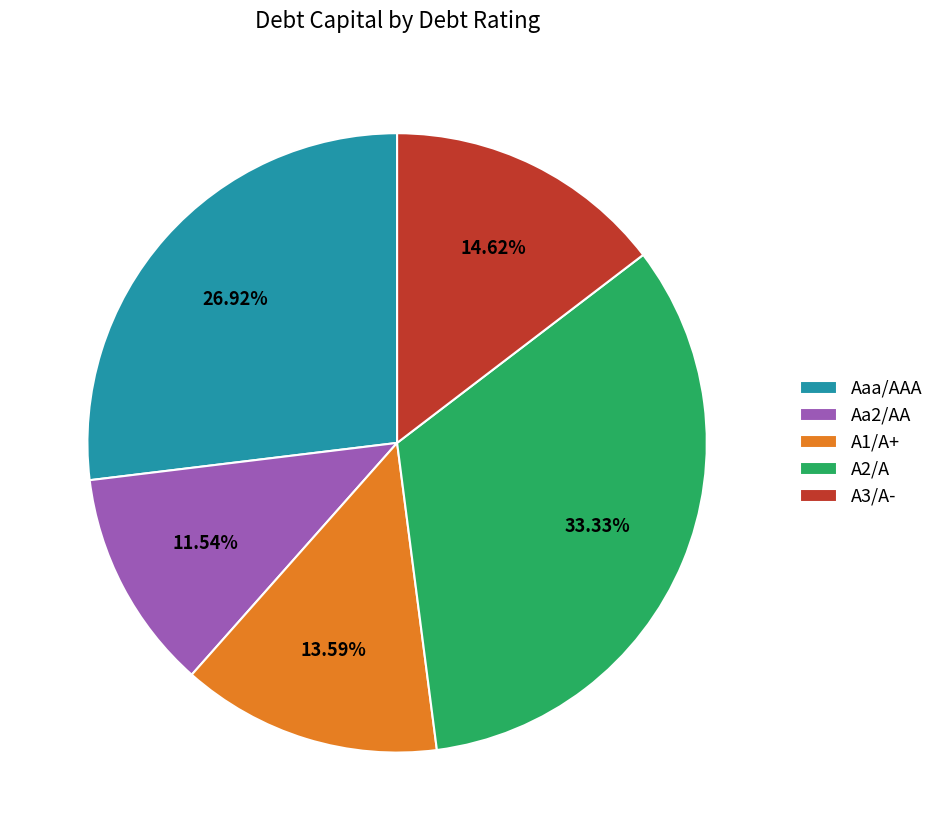

Between Aa2/AA and A2/A, which is larger?

A2/A